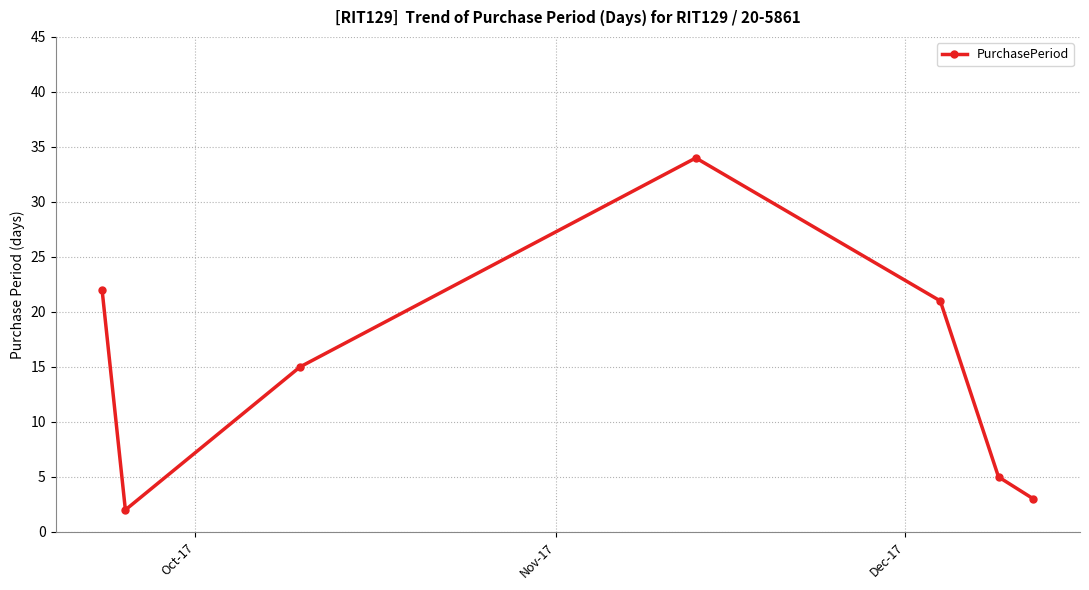

Does the chart display data point markers on the line(s)?

Yes